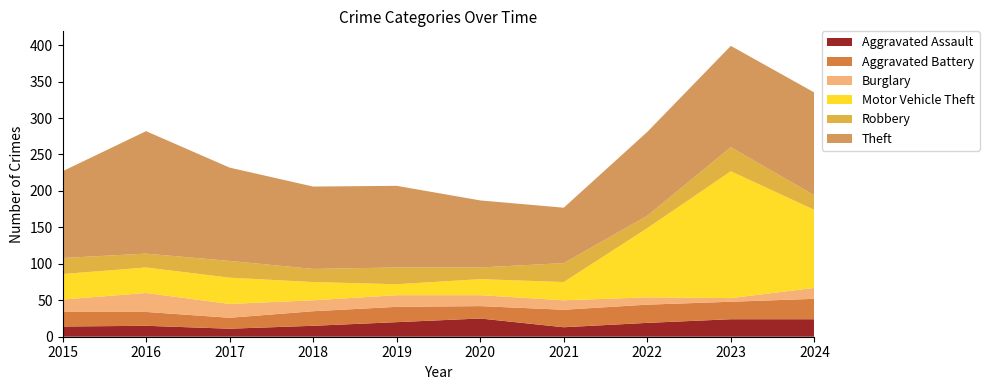

Reading left to right, transcribe all the data shown in this chart.

Aggravated Assault: 14	15	11	15	20	25	13	19	24	24
Aggravated Battery: 20	19	15	20	21	17	24	25	24	28
Burglary: 17	26	19	15	16	15	13	10	5	15
Motor Vehicle Theft: 35	35	36	25	15	22	25	95	174	107
Robbery: 22	19	23	18	23	16	26	17	33	20
Theft: 119	168	128	113	112	92	76	115	139	141